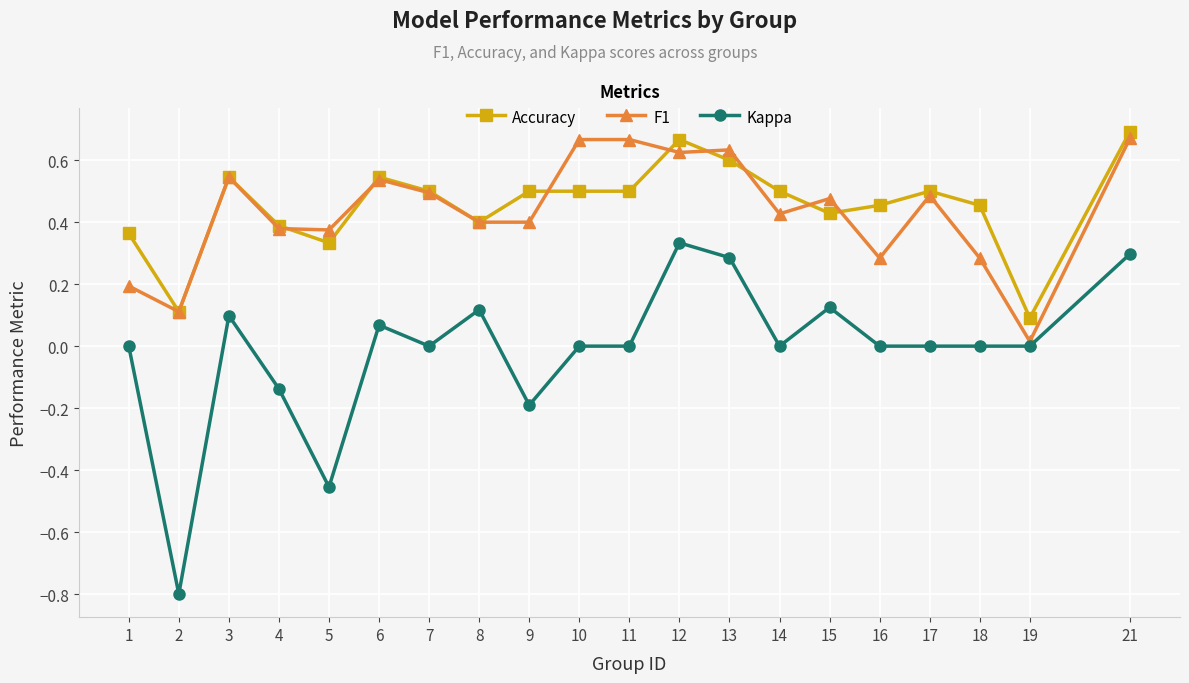

At which category does Kappa reach its first local peak?

3